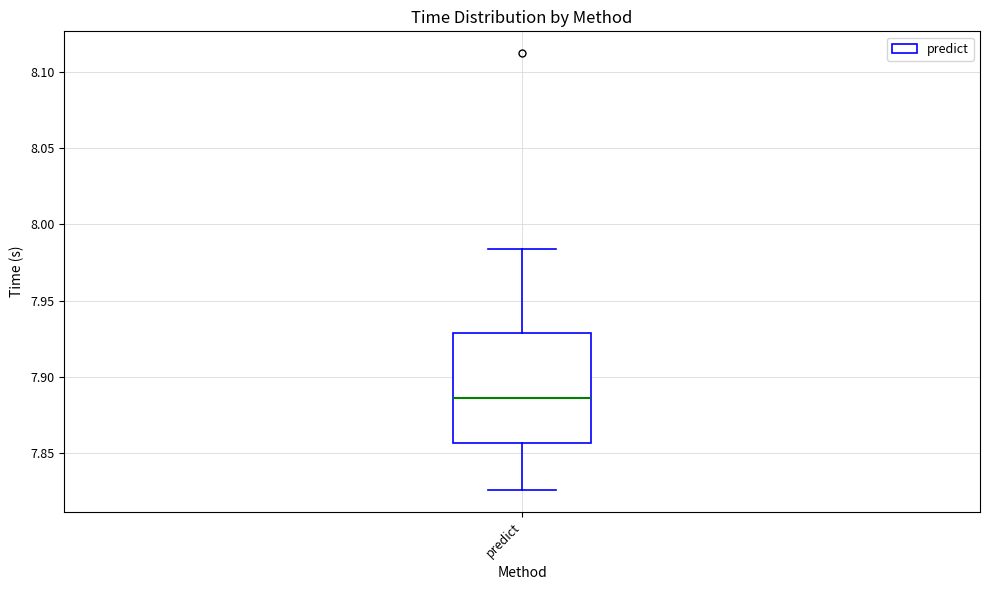

Read this box plot against the y-axis: the position of the median line, the range covered by the box, and the ends of both whiskers. The values are not printed on the chart, so give them approximately, as read against the axis.

median 7.885, box 7.855 to 7.930, whiskers 7.825 to 7.985